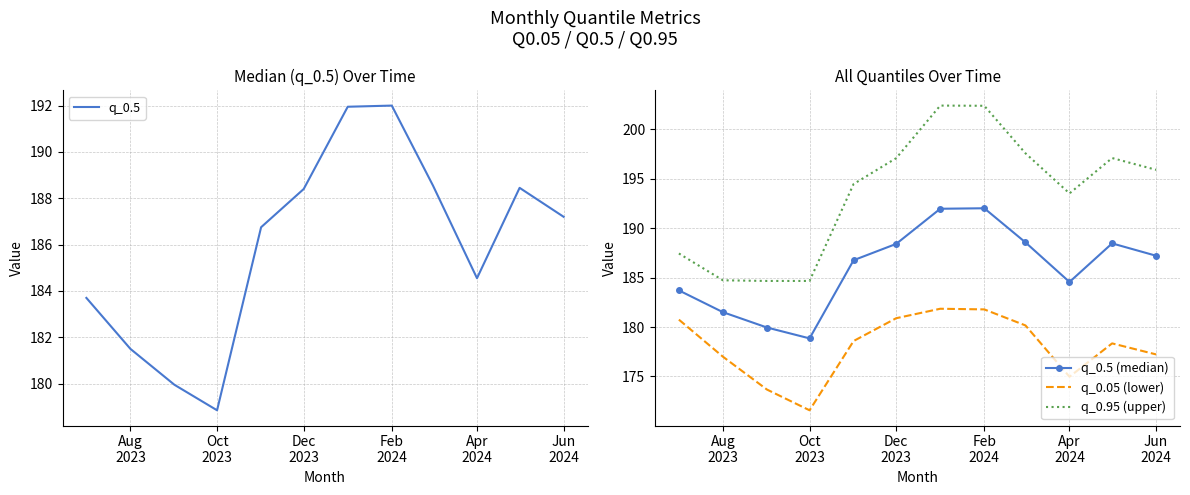

True or false: q_0.95 (upper) and q_0.5 cross at least once.

False